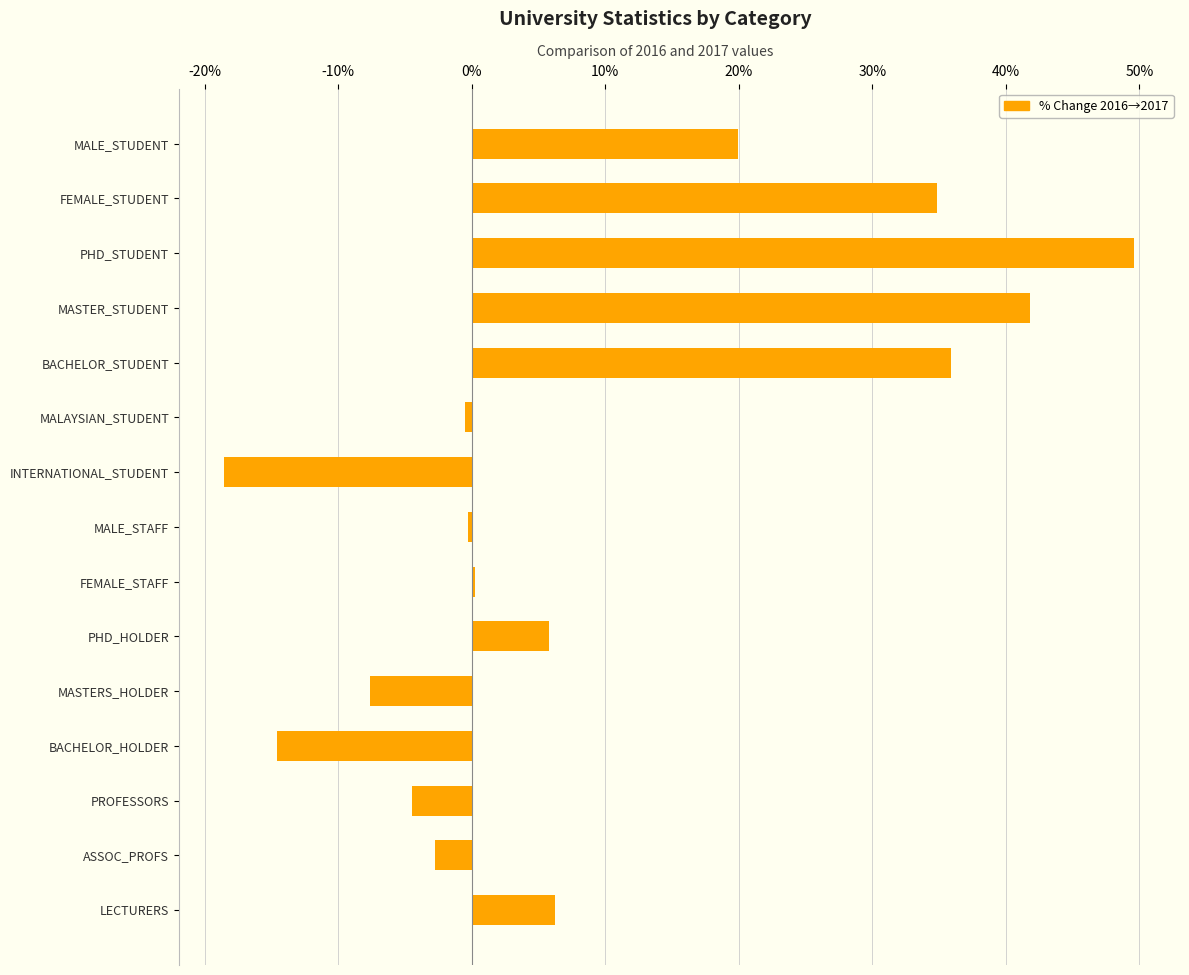

What is the label of the 3rd bar from the bottom?

PROFESSORS